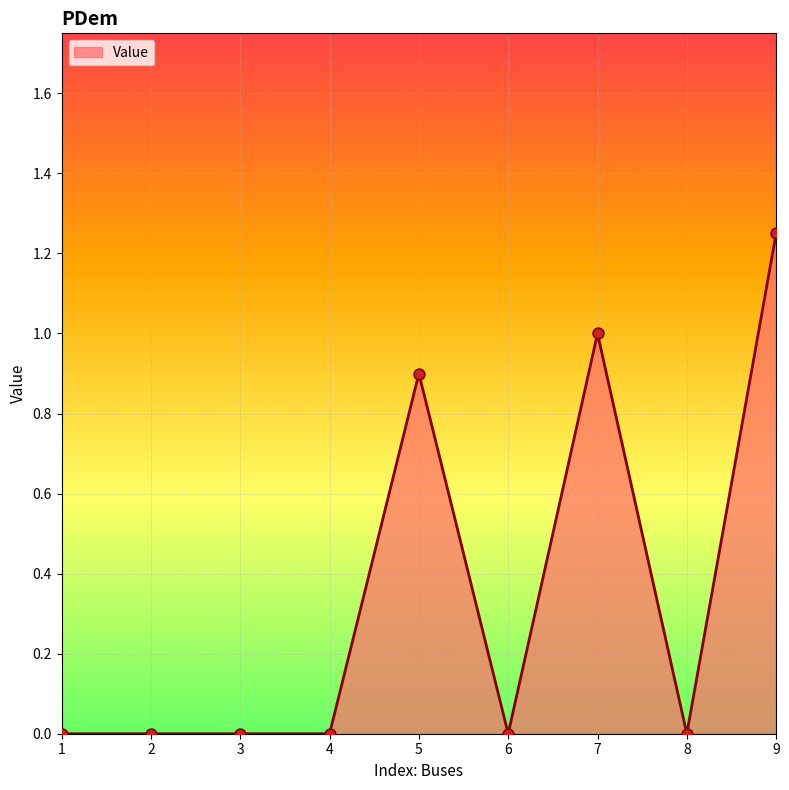

What is the change in value from 4 to 7?

+1.0